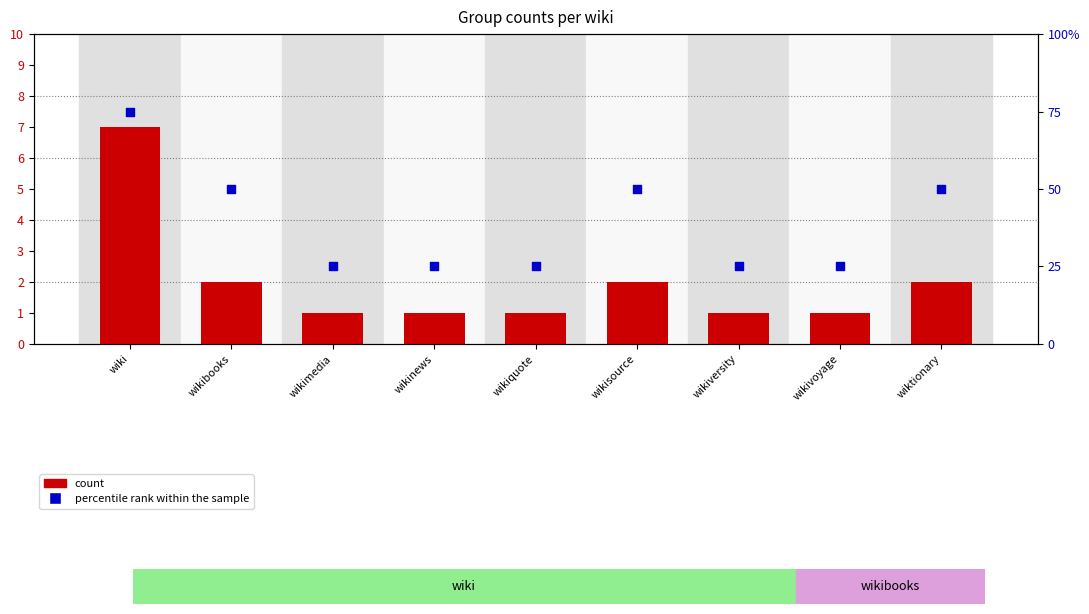

Which series reaches the minimum Y coordinate?

count